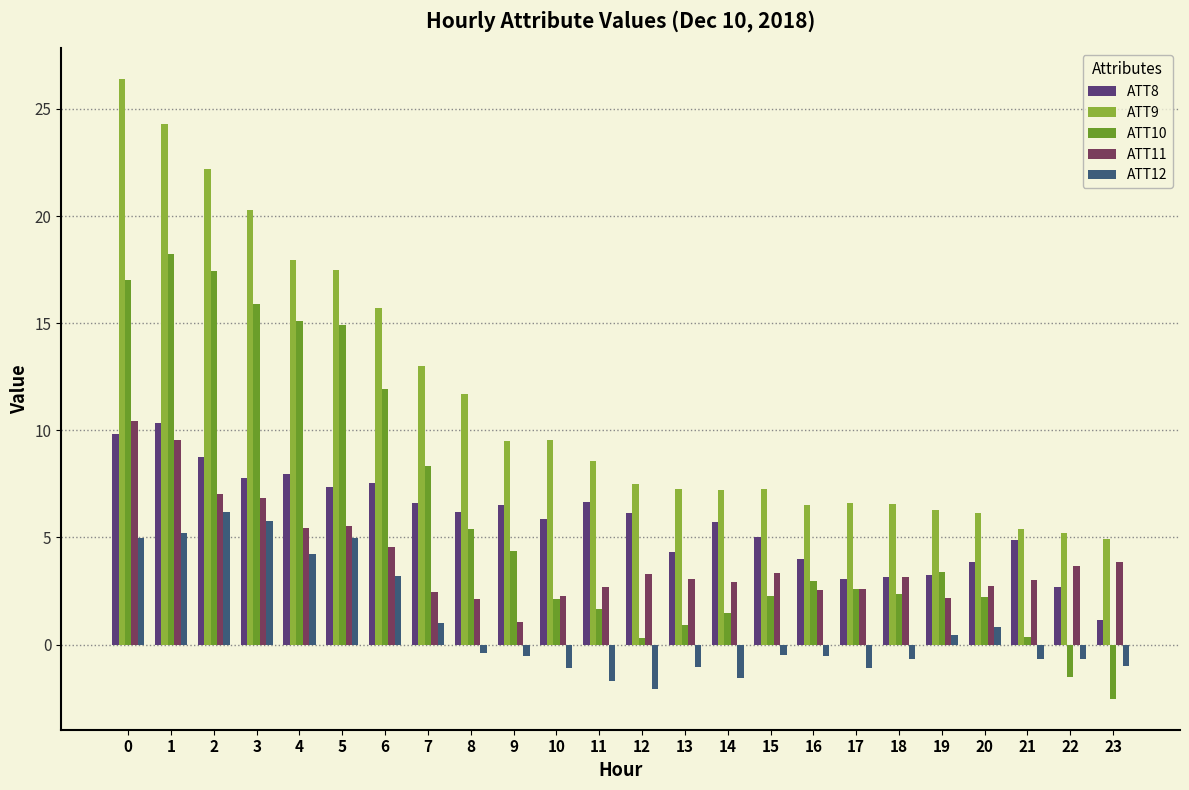

Is the value of ATT12 at 16 greater than the value of ATT11 at 12?

No